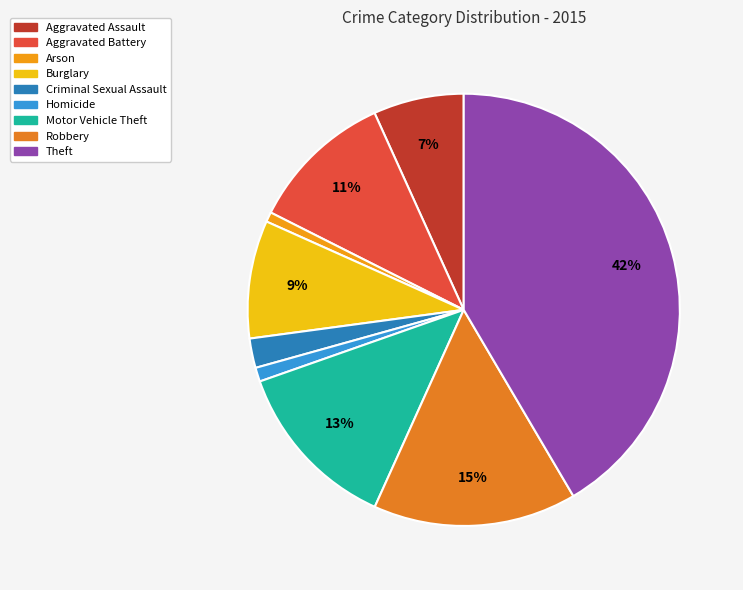

Combined, what portion of the pie is Criminal Sexual Assault and Motor Vehicle Theft?

15.1%